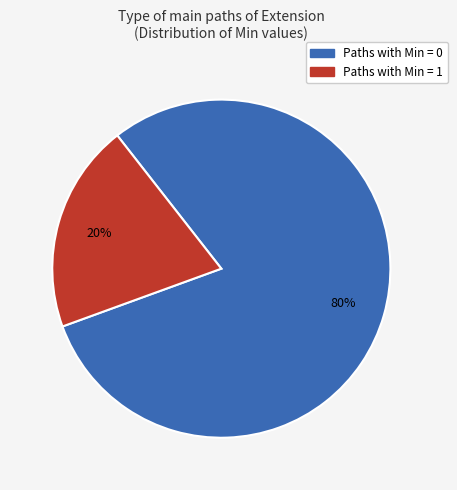

Is there a majority slice in this chart?

Yes